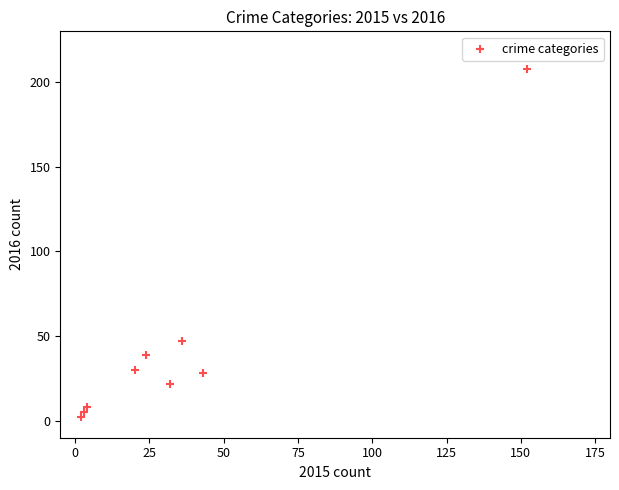

What Y value in the scatter plot is closest to 105?

47